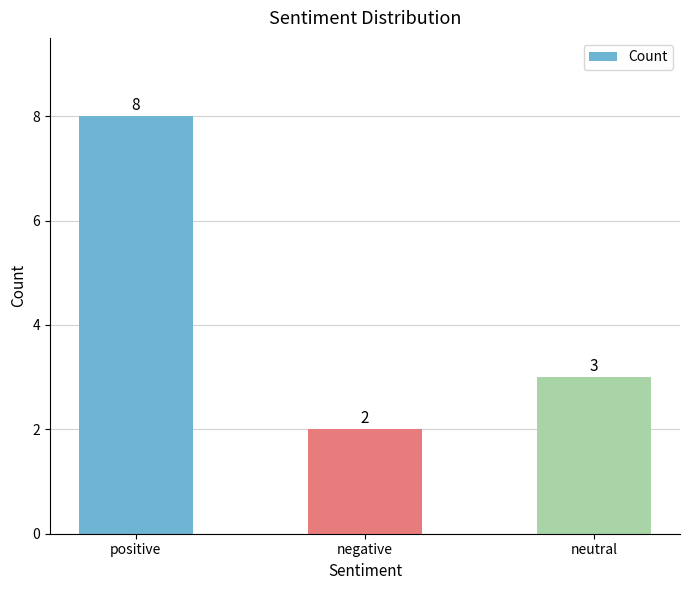

What is the label of the 2nd bar from the right?

negative